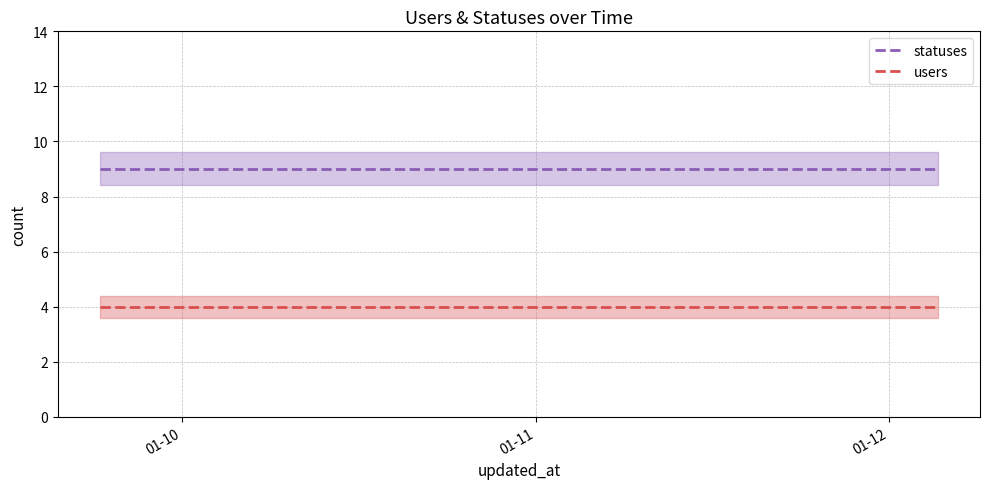

What is the value of the users point at the 1st from the left?

4